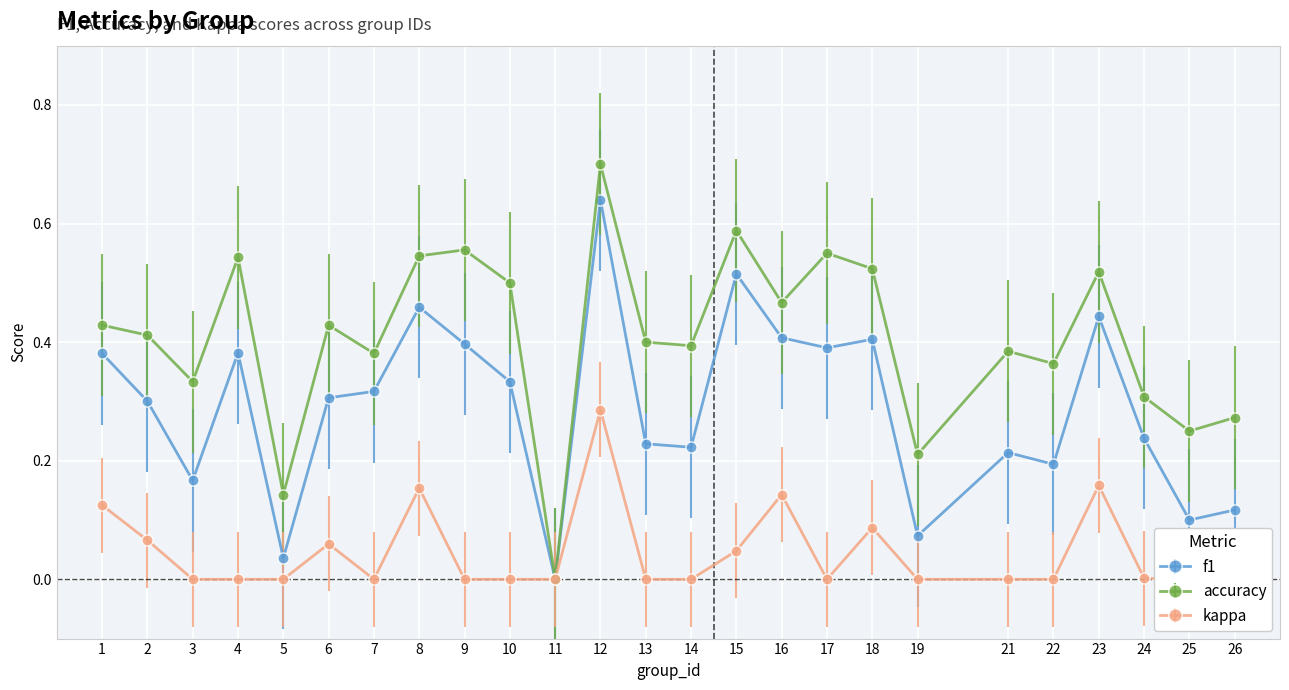

What is the value of the accuracy point at the 22nd from the left?

0.5